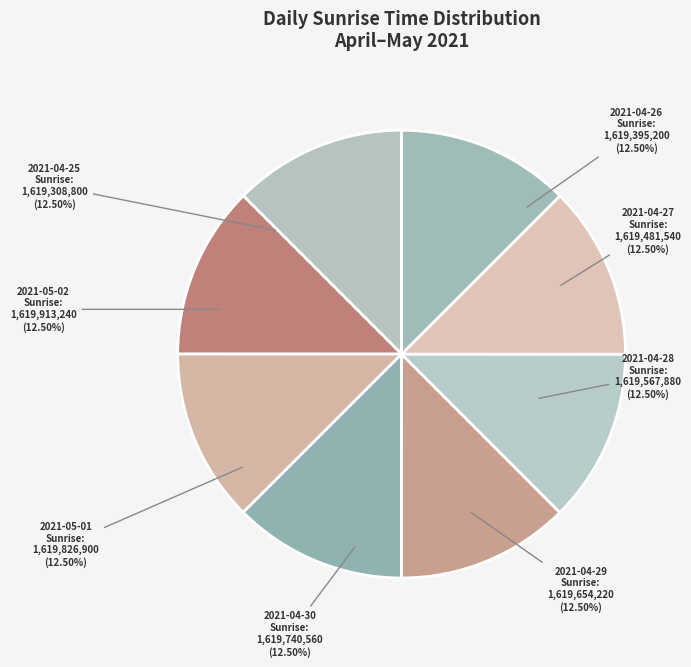

Combined, do 2021-04-27 and 2021-04-30 account for over 50%?

No